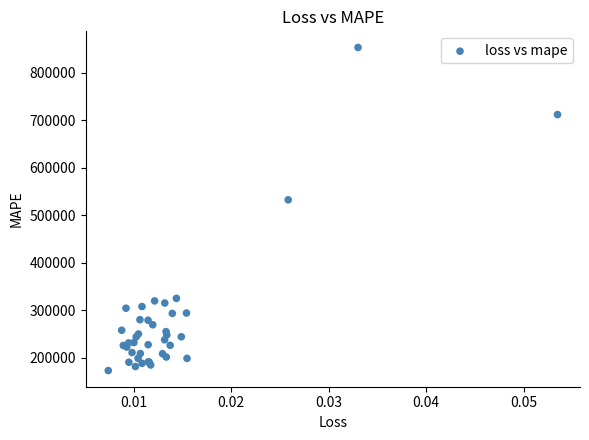

What Y value in the scatter plot is closest to 512973?

532332.1